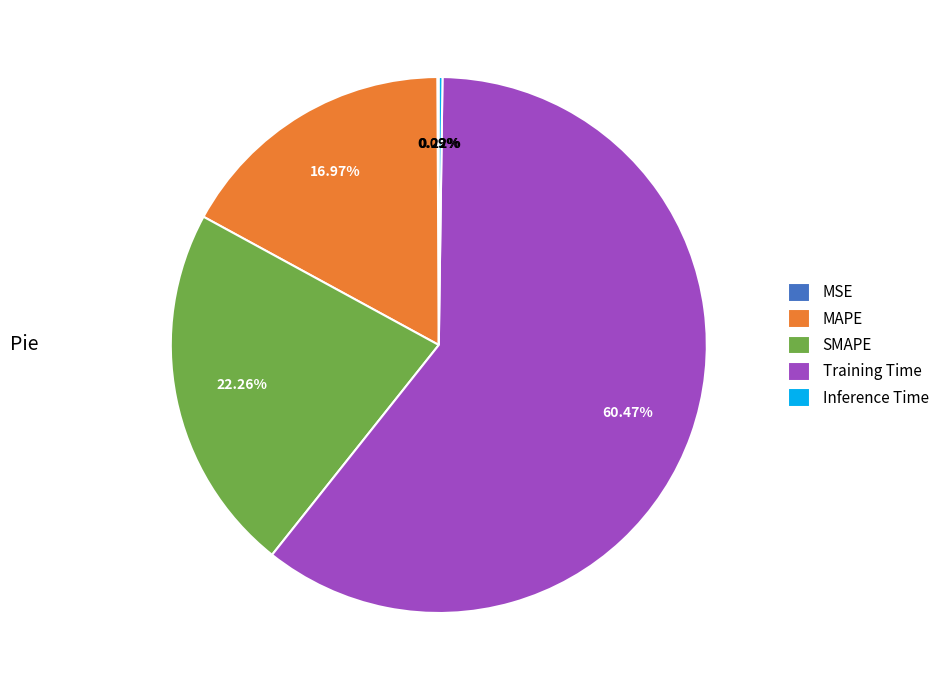

Which category accounts for the majority?

Training Time